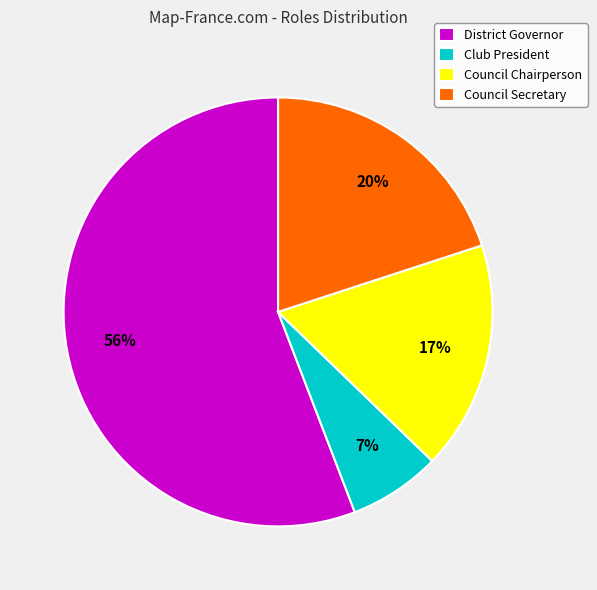

Which has a higher value, Club President or Council Secretary?

Council Secretary